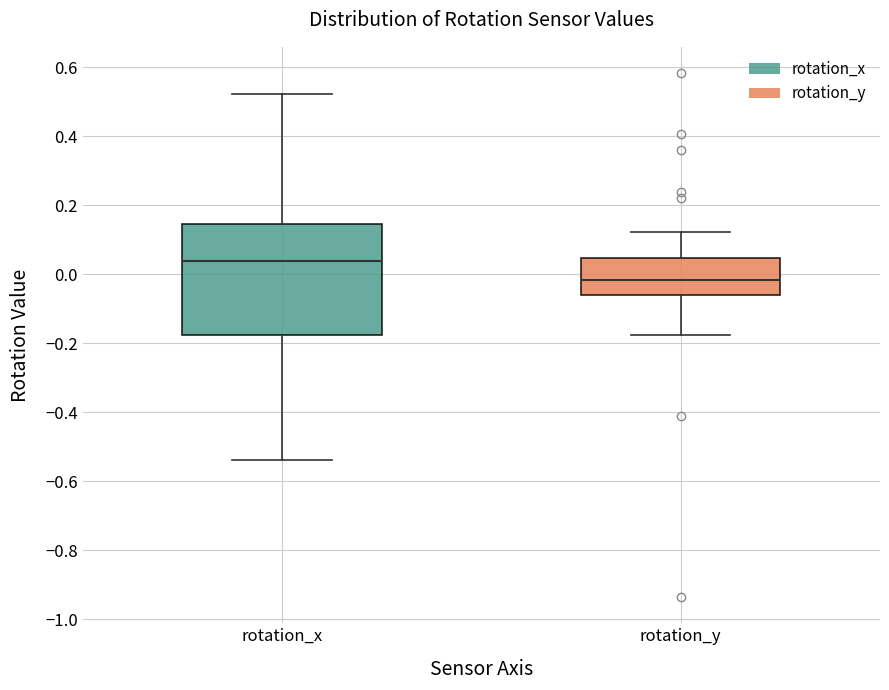

Where does the lower whisker of the box for rotation_y end on the y-axis? The values are not printed on the chart, so give them approximately, as read against the axis.

-0.18